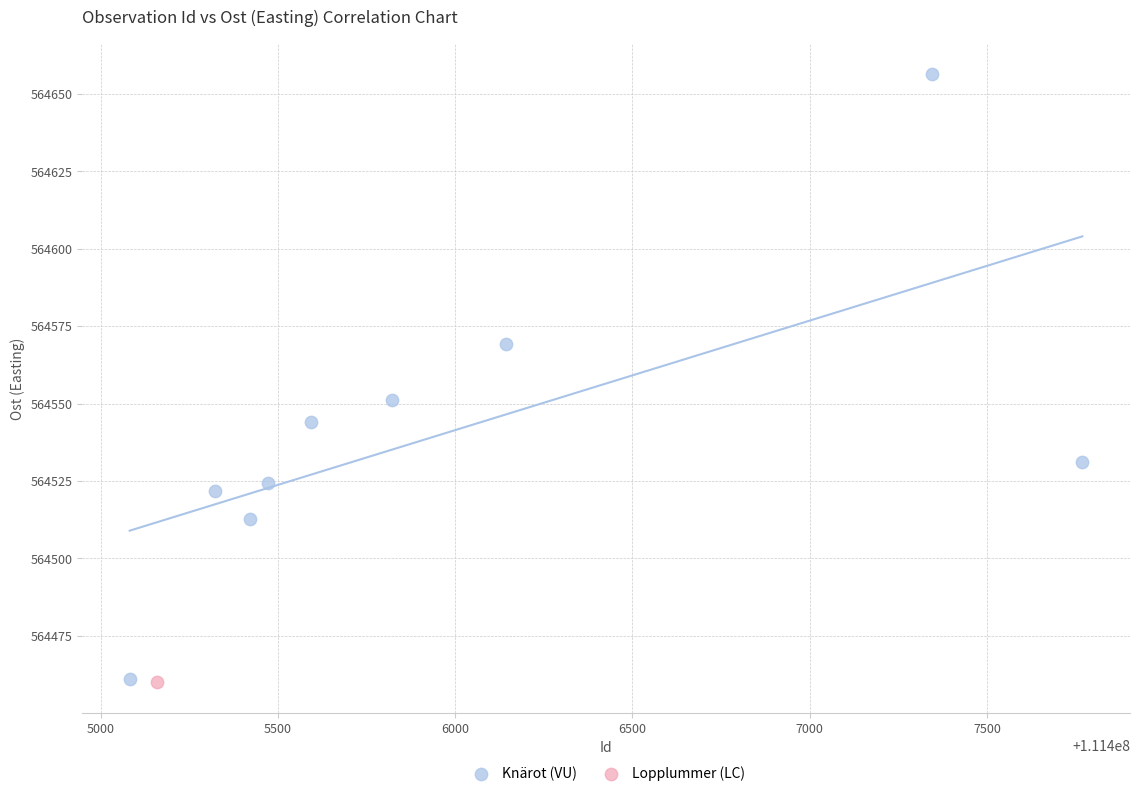

What are all the series names shown in the legend?

Knärot (VU), Lopplummer (LC)